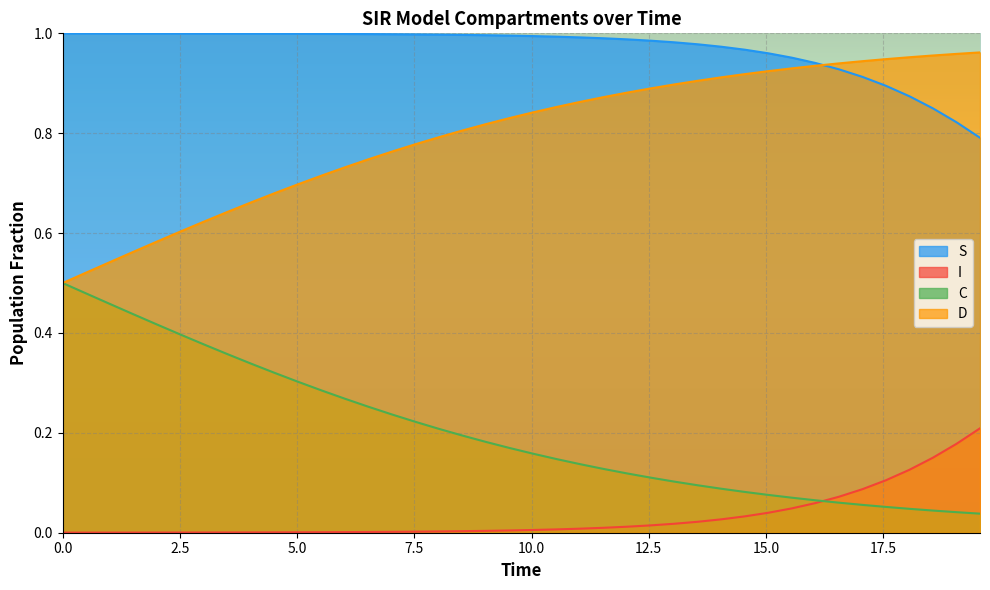

True or false: C and S intersect in this chart.

False